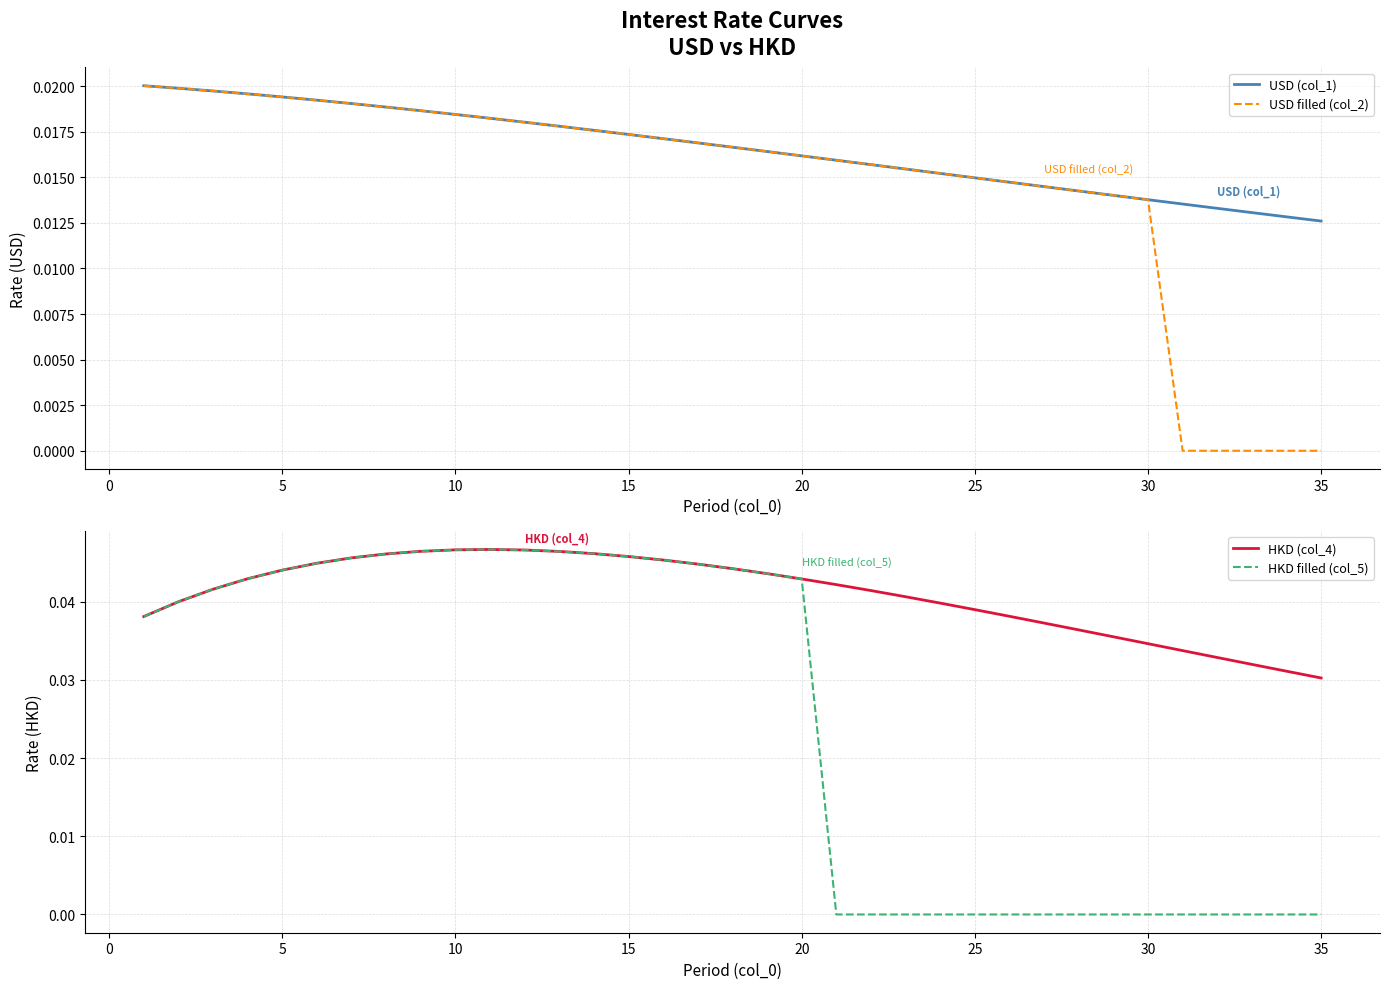

The value of HKD (col_4) at 25 is 0.1. True or false?

False